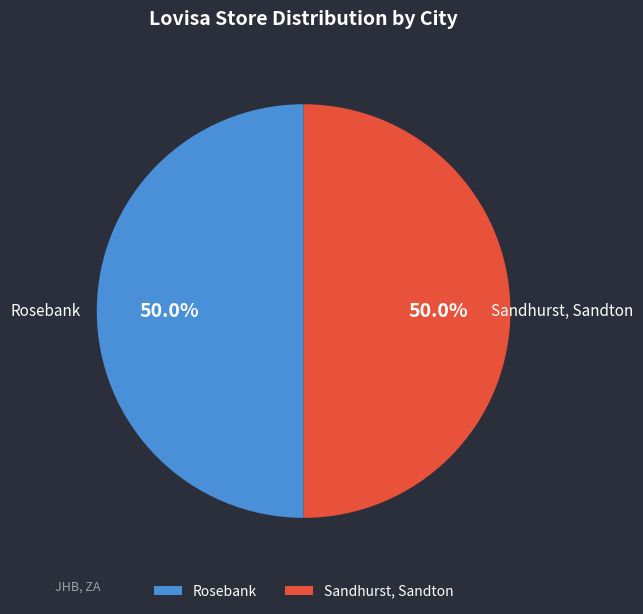

What is the total percentage of Rosebank and Sandhurst, Sandton?

100.0%